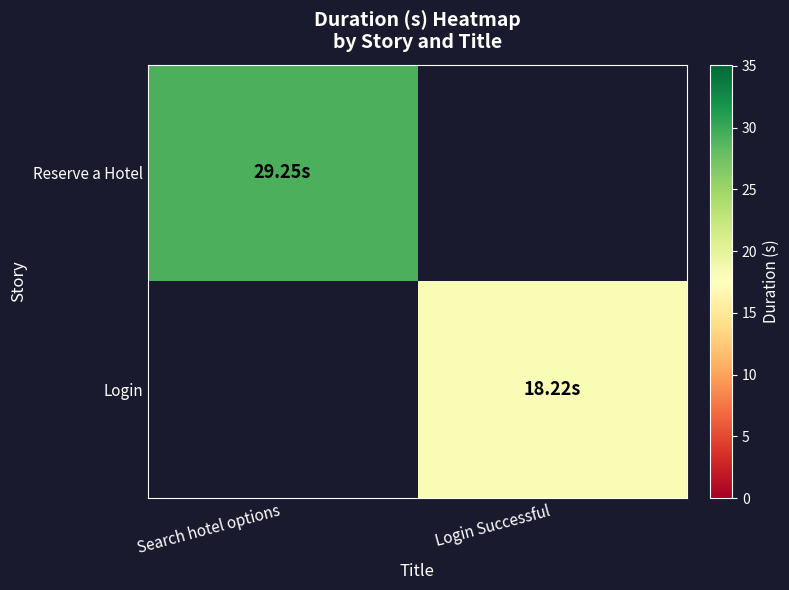

Rank the categories by Login value from lowest to highest.

Search hotel options, Login Successful